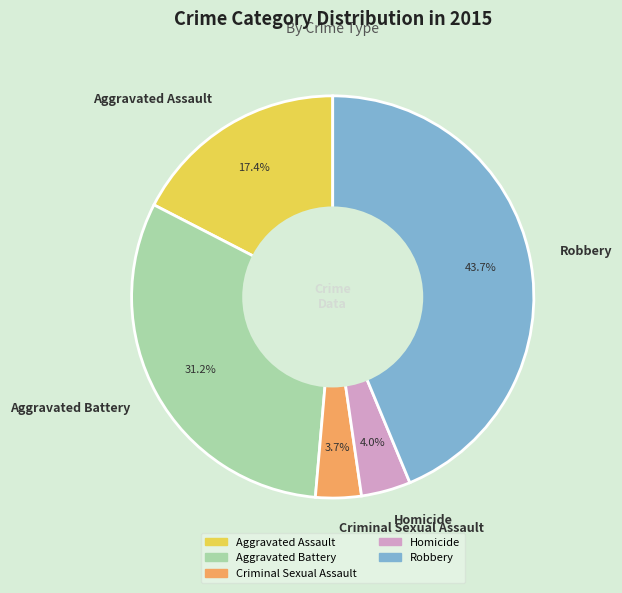

The Homicide slice represents 15% of the pie. True or false?

False